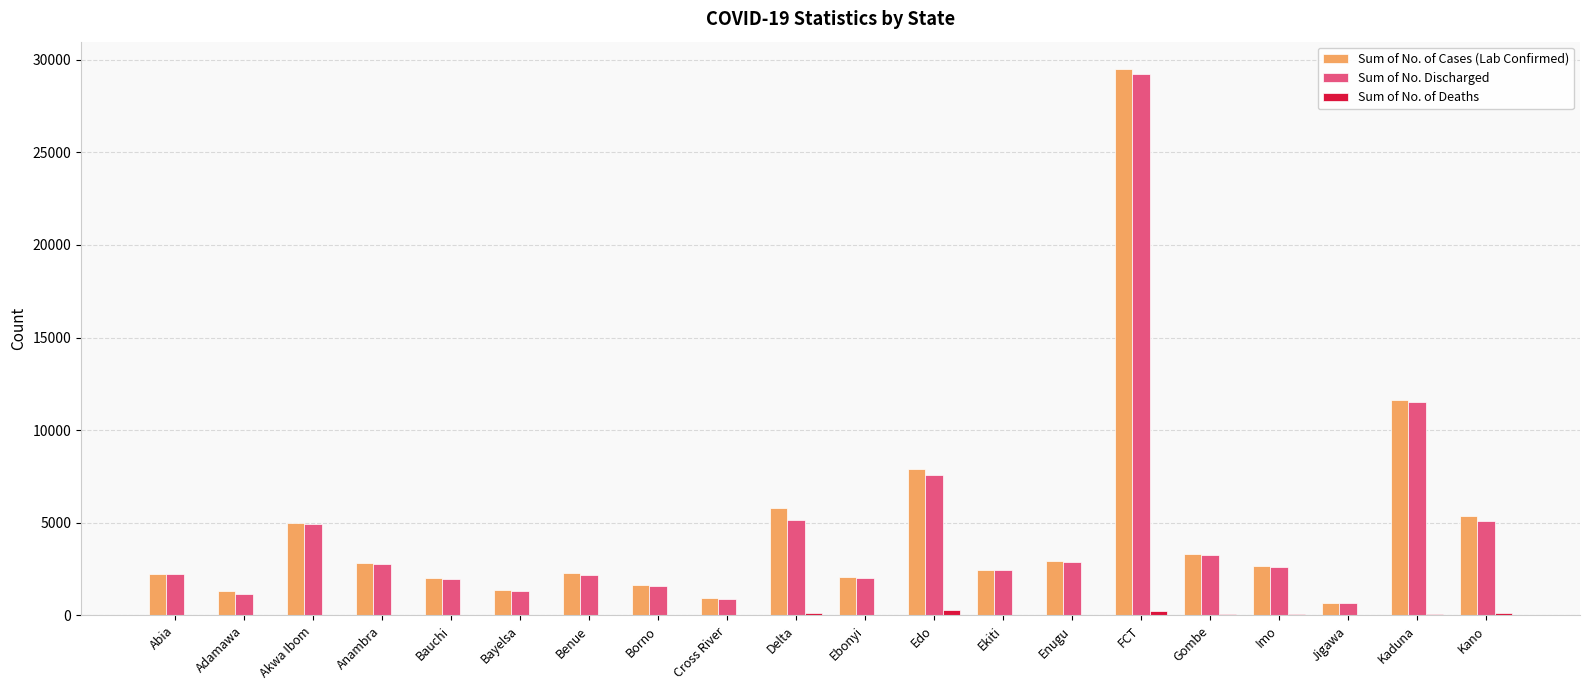

What is the sum of all Sum of No. Discharged values?

91566